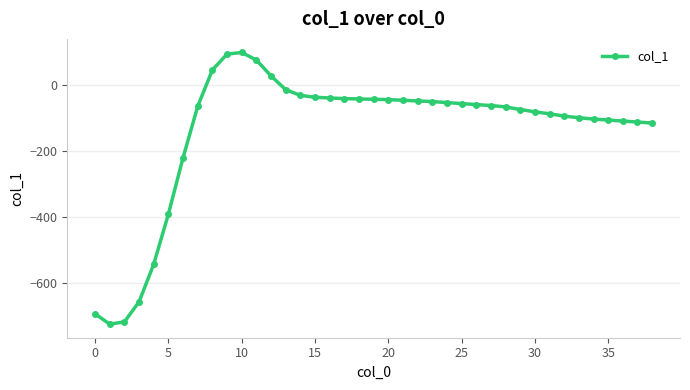

What is the value of the 37th point from the left?

-108